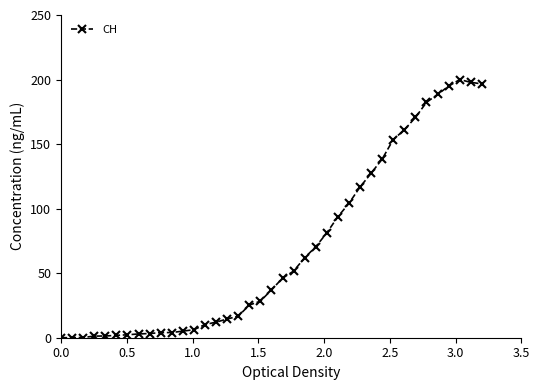

Count the number of categories in the chart.

39